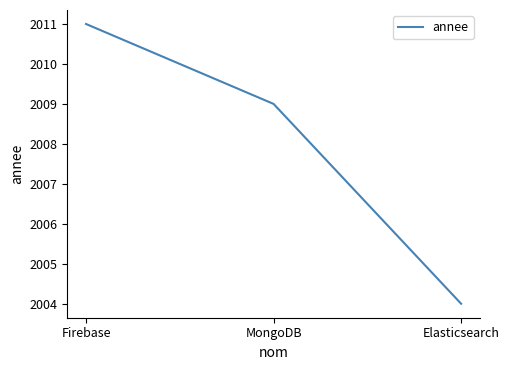

The chart shows a value of 2011 at Firebase. True or false?

True